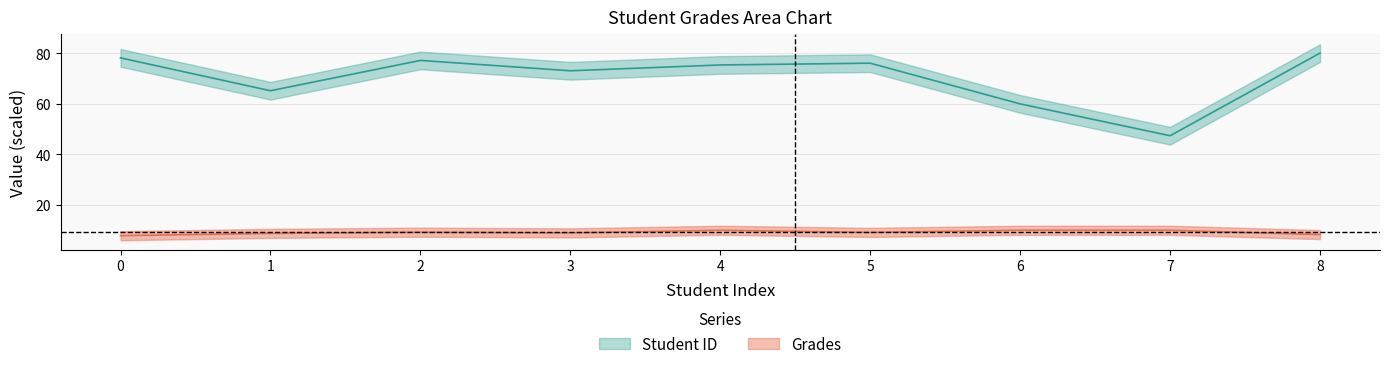

True or false: Grades has a value of 16.6 at 6.

False